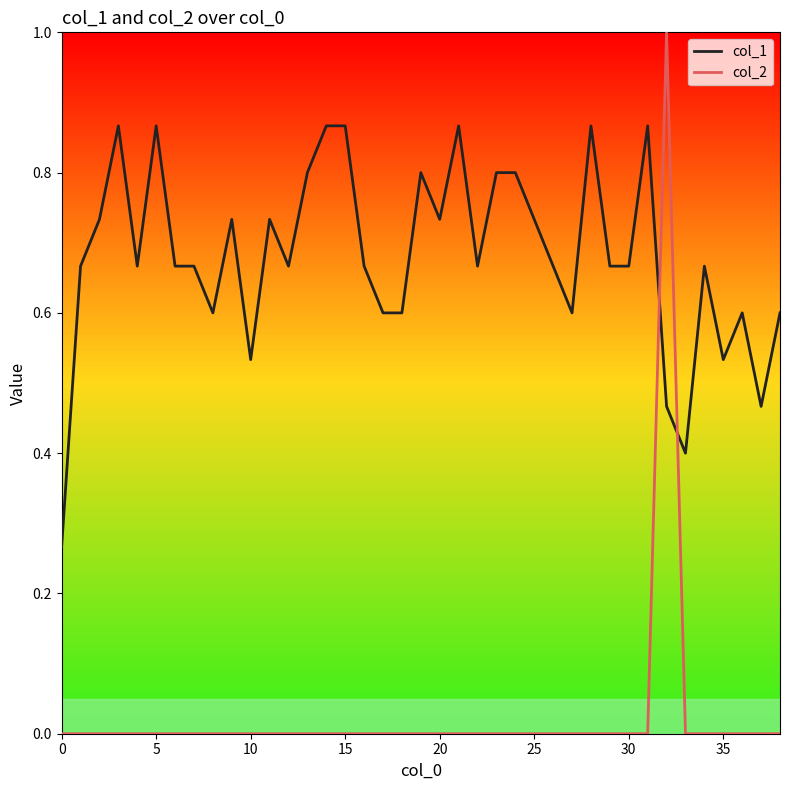

Which series has the largest total across all categories?

col_1